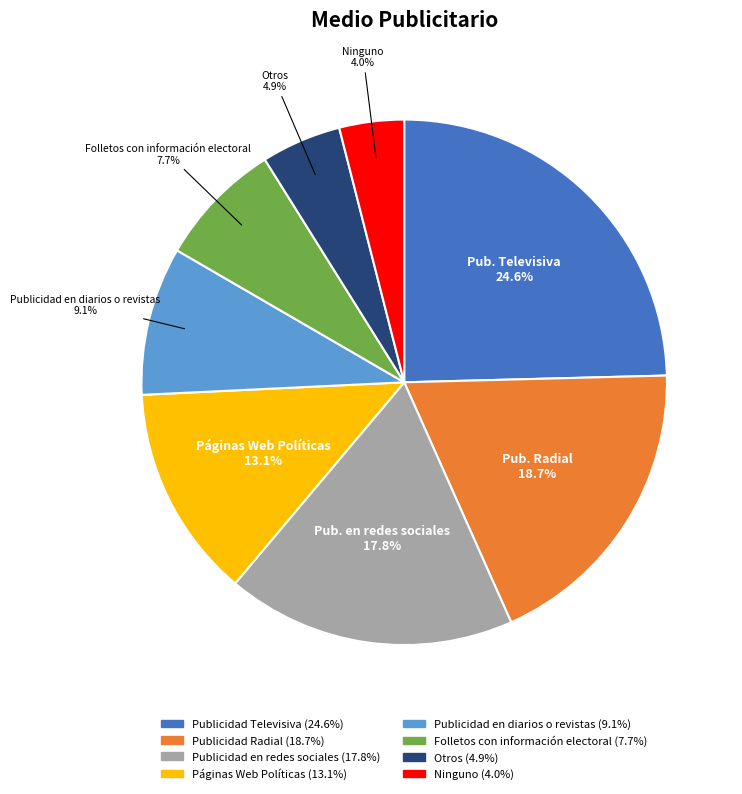

The Publicidad Televisiva slice represents 39% of the pie. True or false?

False